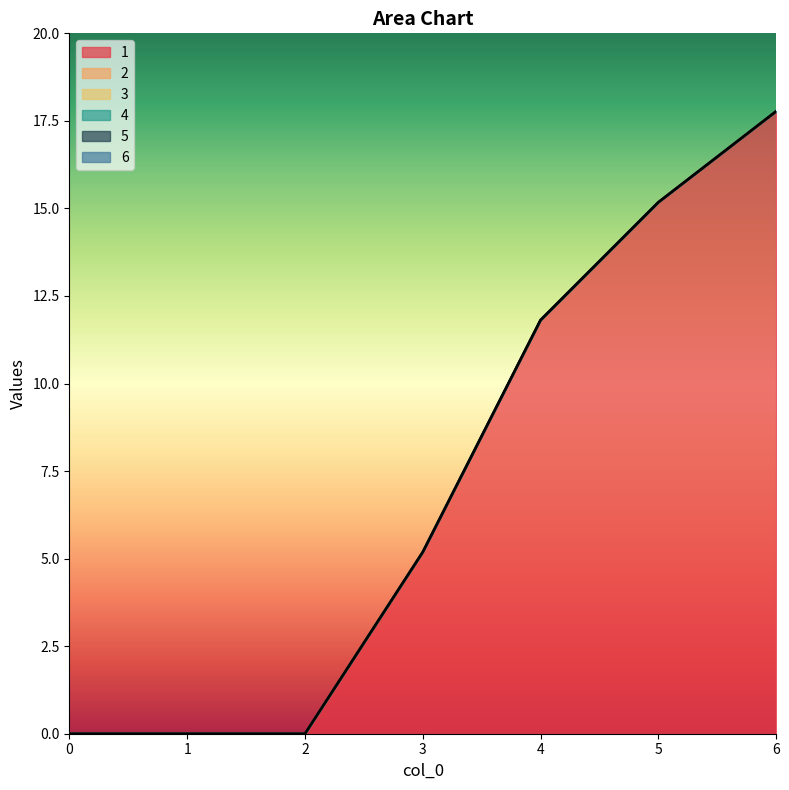

How many data points in 1 are above 5?

4